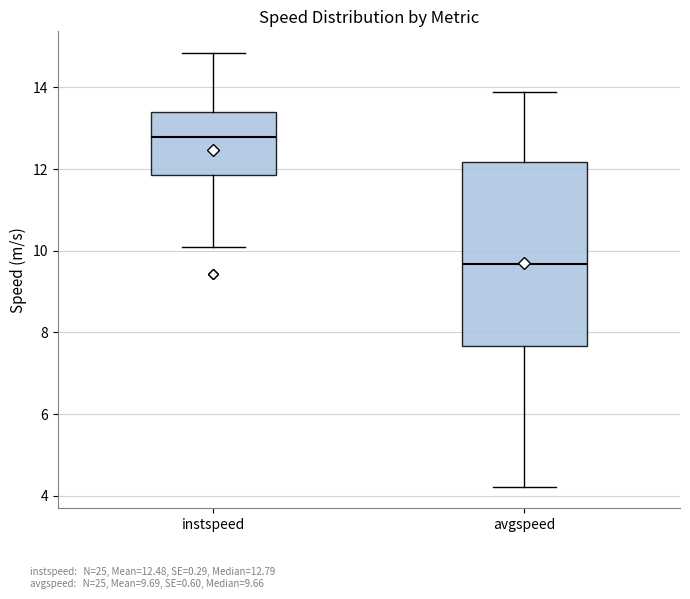

Where does the median line of the box for avgspeed sit on the y-axis? The values are not printed on the chart, so give them approximately, as read against the axis.

9.6